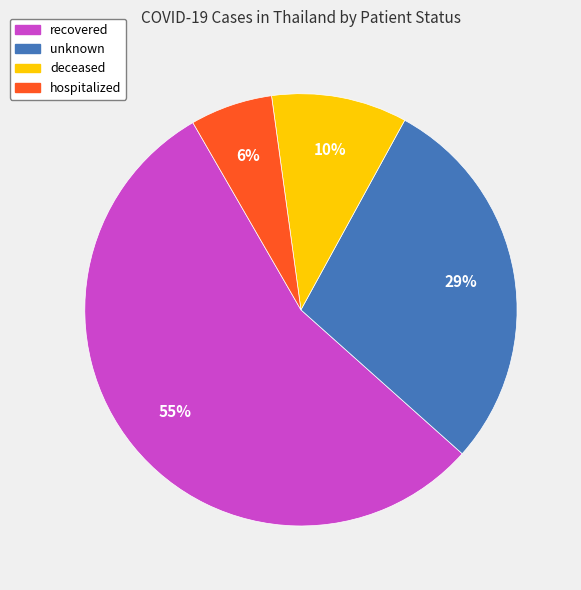

What percentage is the recovered slice, to the nearest percent?

55%